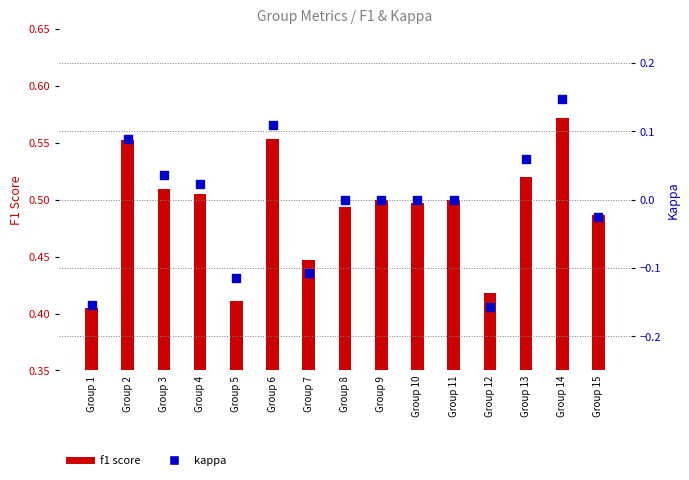

Is the value of kappa at Group 9 greater than the value of f1 score at Group 15?

No